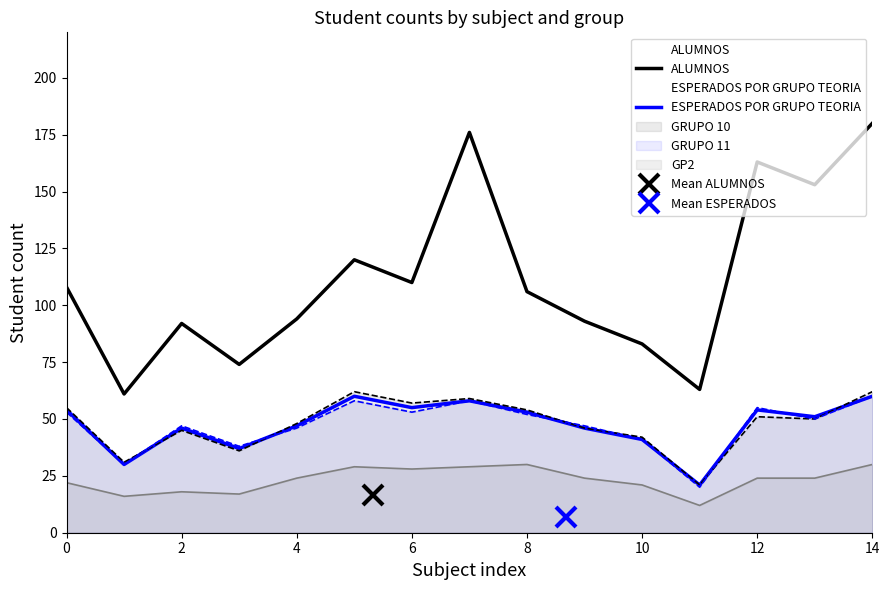

True or false: GRUPO 11 has a value of 41 at 10.

True